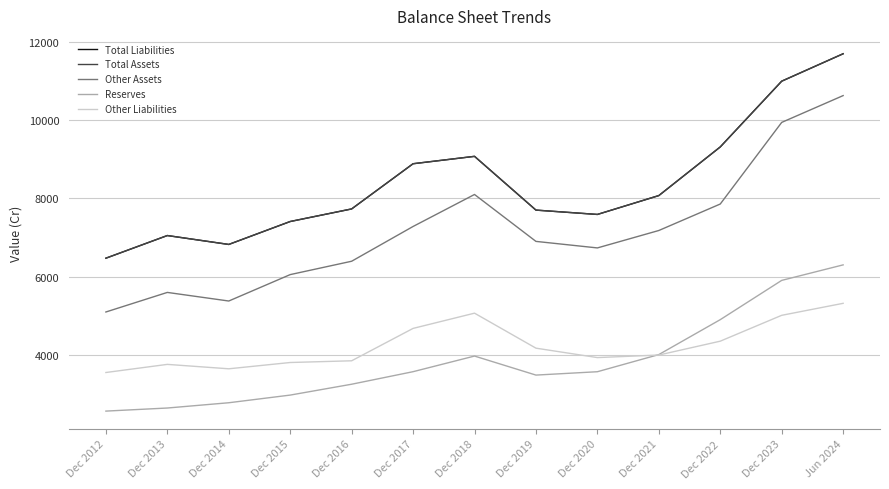

True or false: Total Assets and Other Assets cross at least once.

False